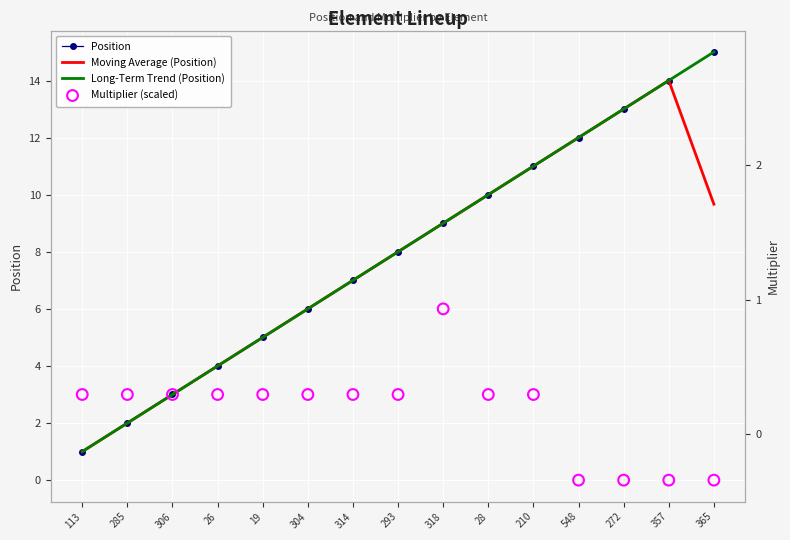

At which category is the sum across all series the highest?

357